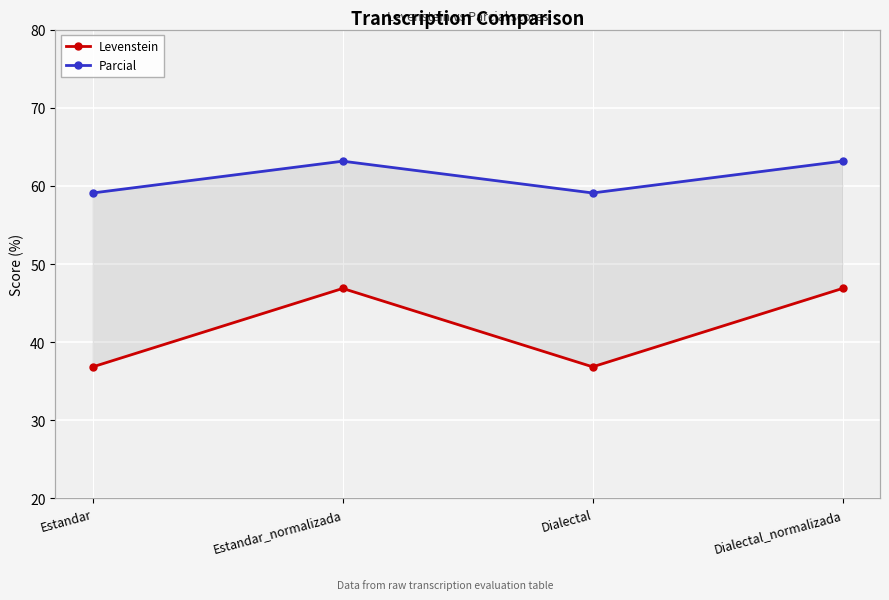

True or false: Parcial and Levenstein intersect in this chart.

False